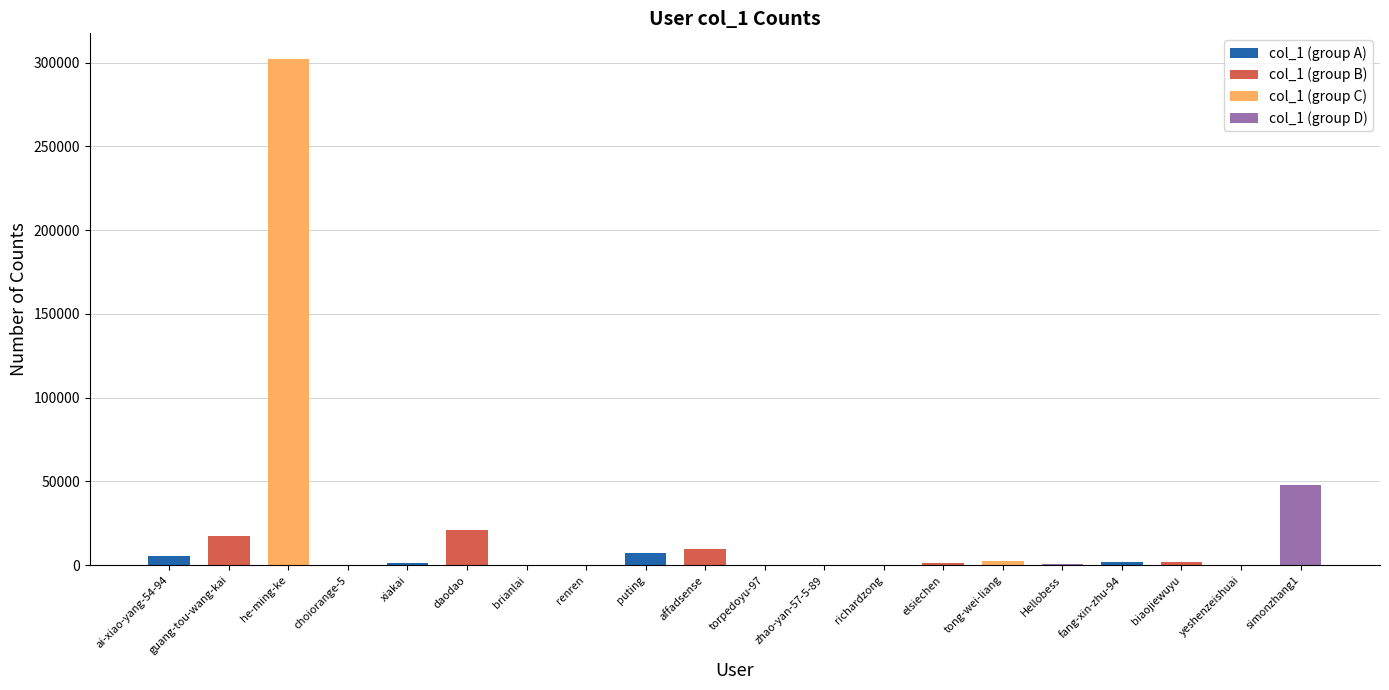

At which label is the value closest to 151171?

simonzhang1